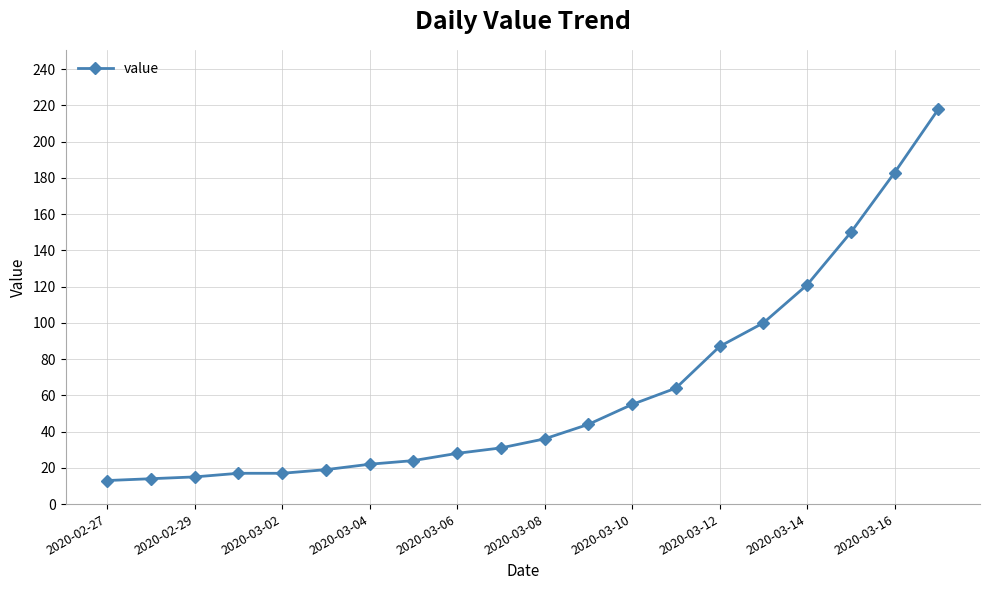

What is the average value?

63